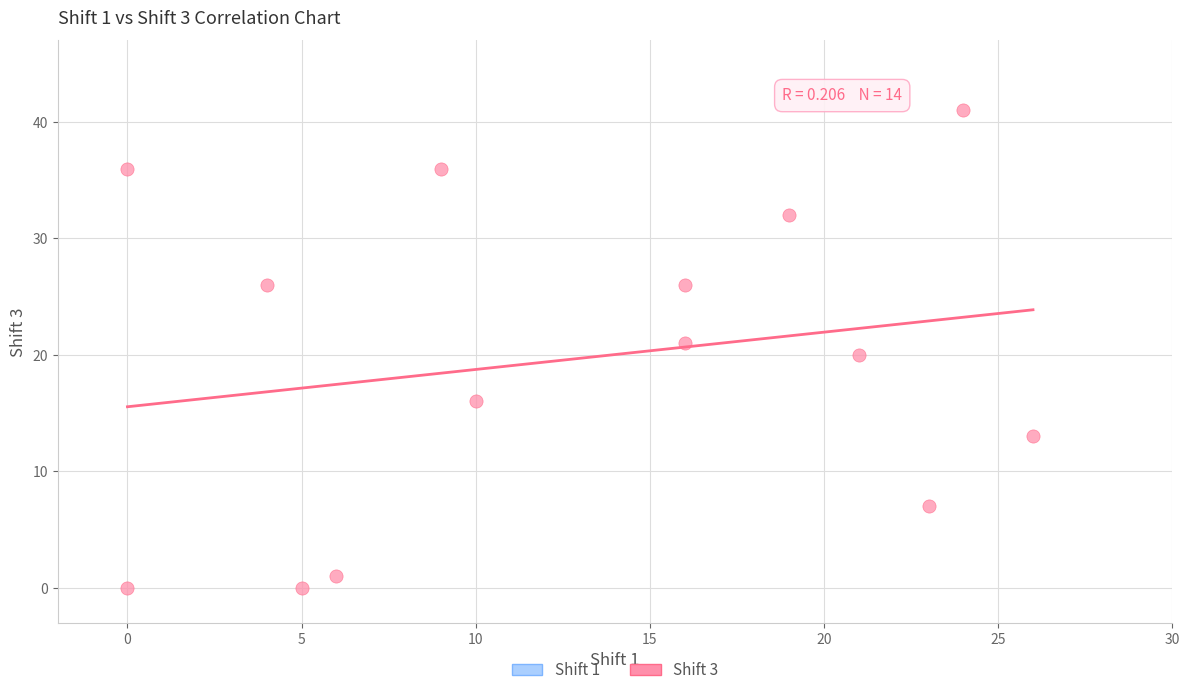

What is the range of Y values (max minus min)?

41